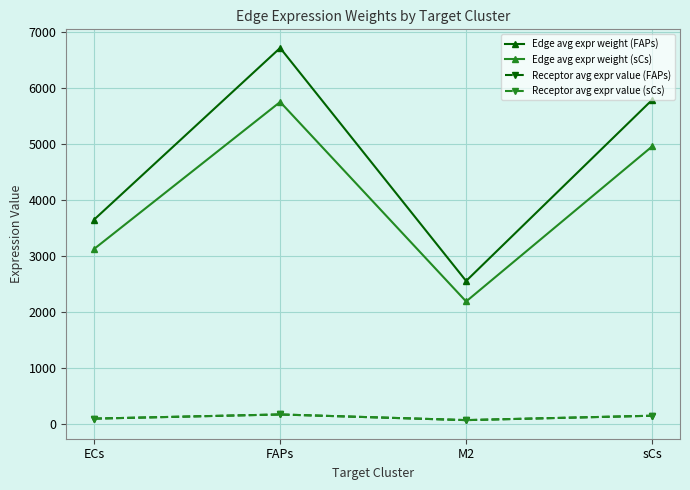

True or false: Edge avg expr weight (FAPs) has a value of 9981.4 at sCs.

False